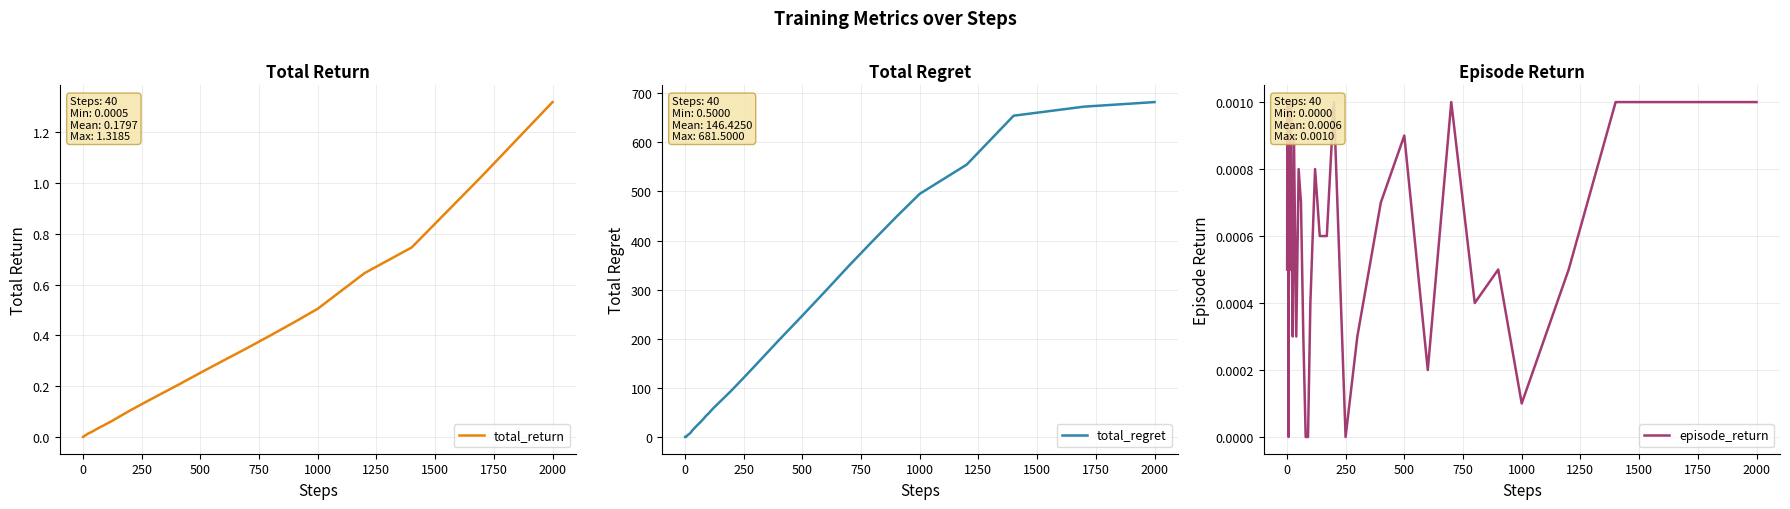

What is the maximum value for total_regret?

681.5